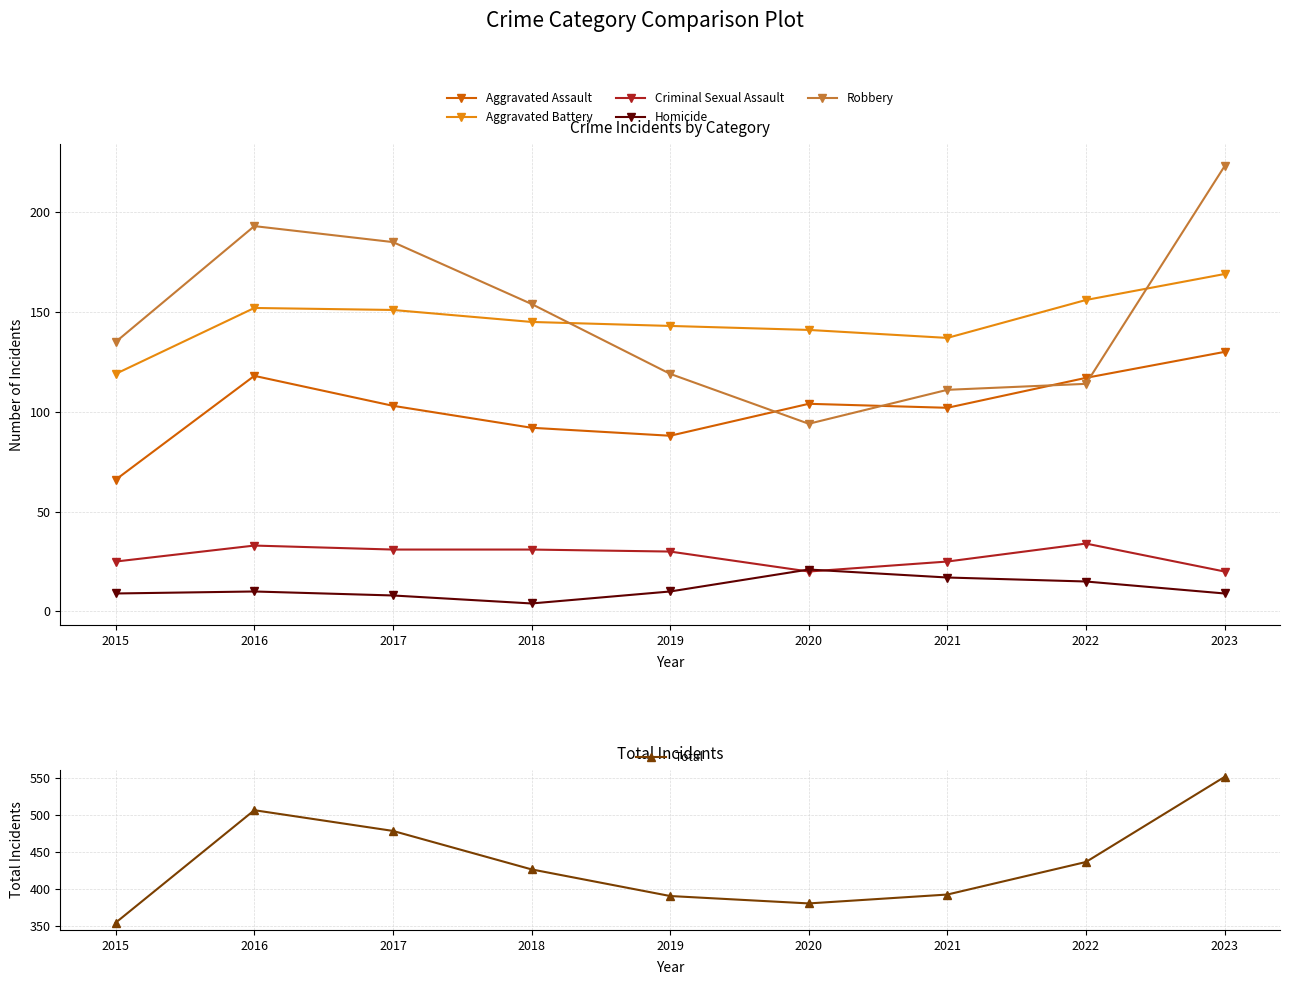

What is the lowest value of the Criminal Sexual Assault series?

20